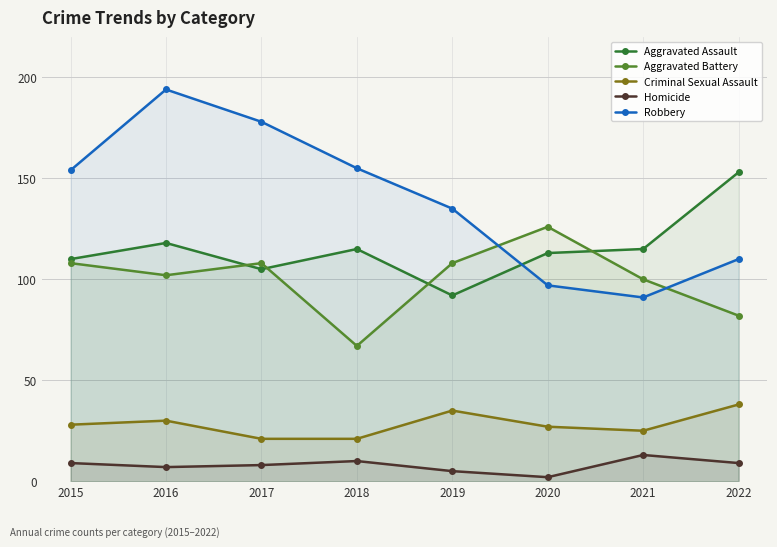

What is the greatest value displayed?

194